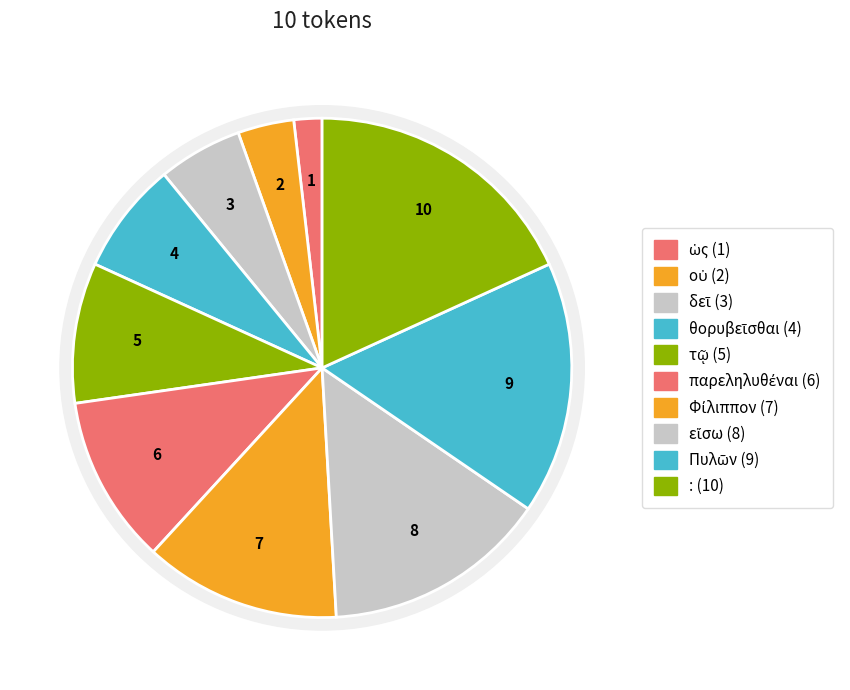

Which category has the biggest portion of the pie?

: